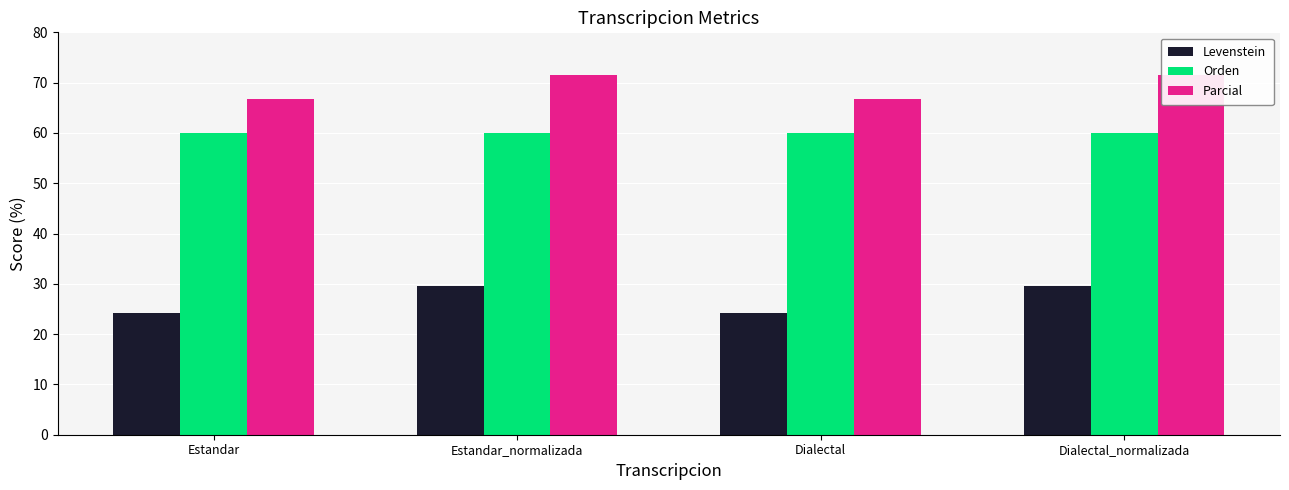

What value does the Orden series have at Dialectal_normalizada?

60.0